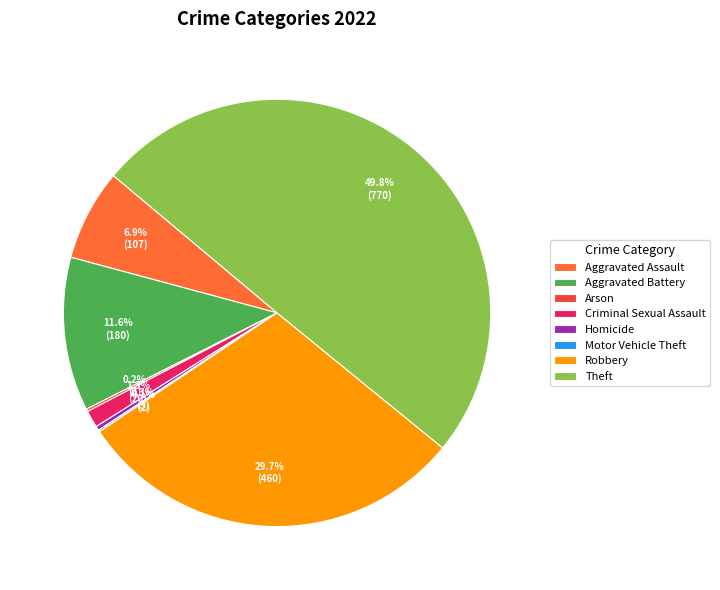

To the nearest percent, what is the combined percentage of Criminal Sexual Assault and Homicide?

2%